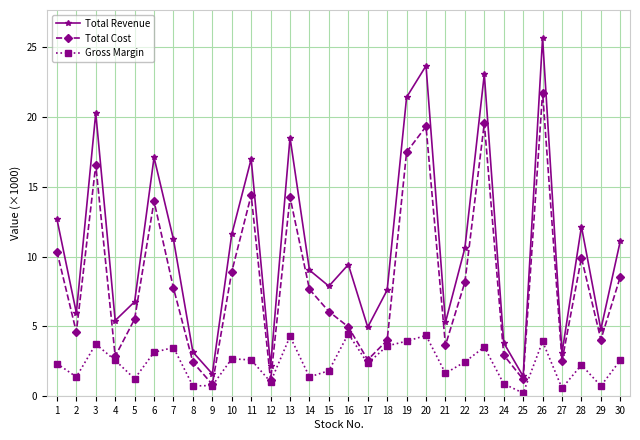

Which series has the largest total across all categories?

Total Revenue